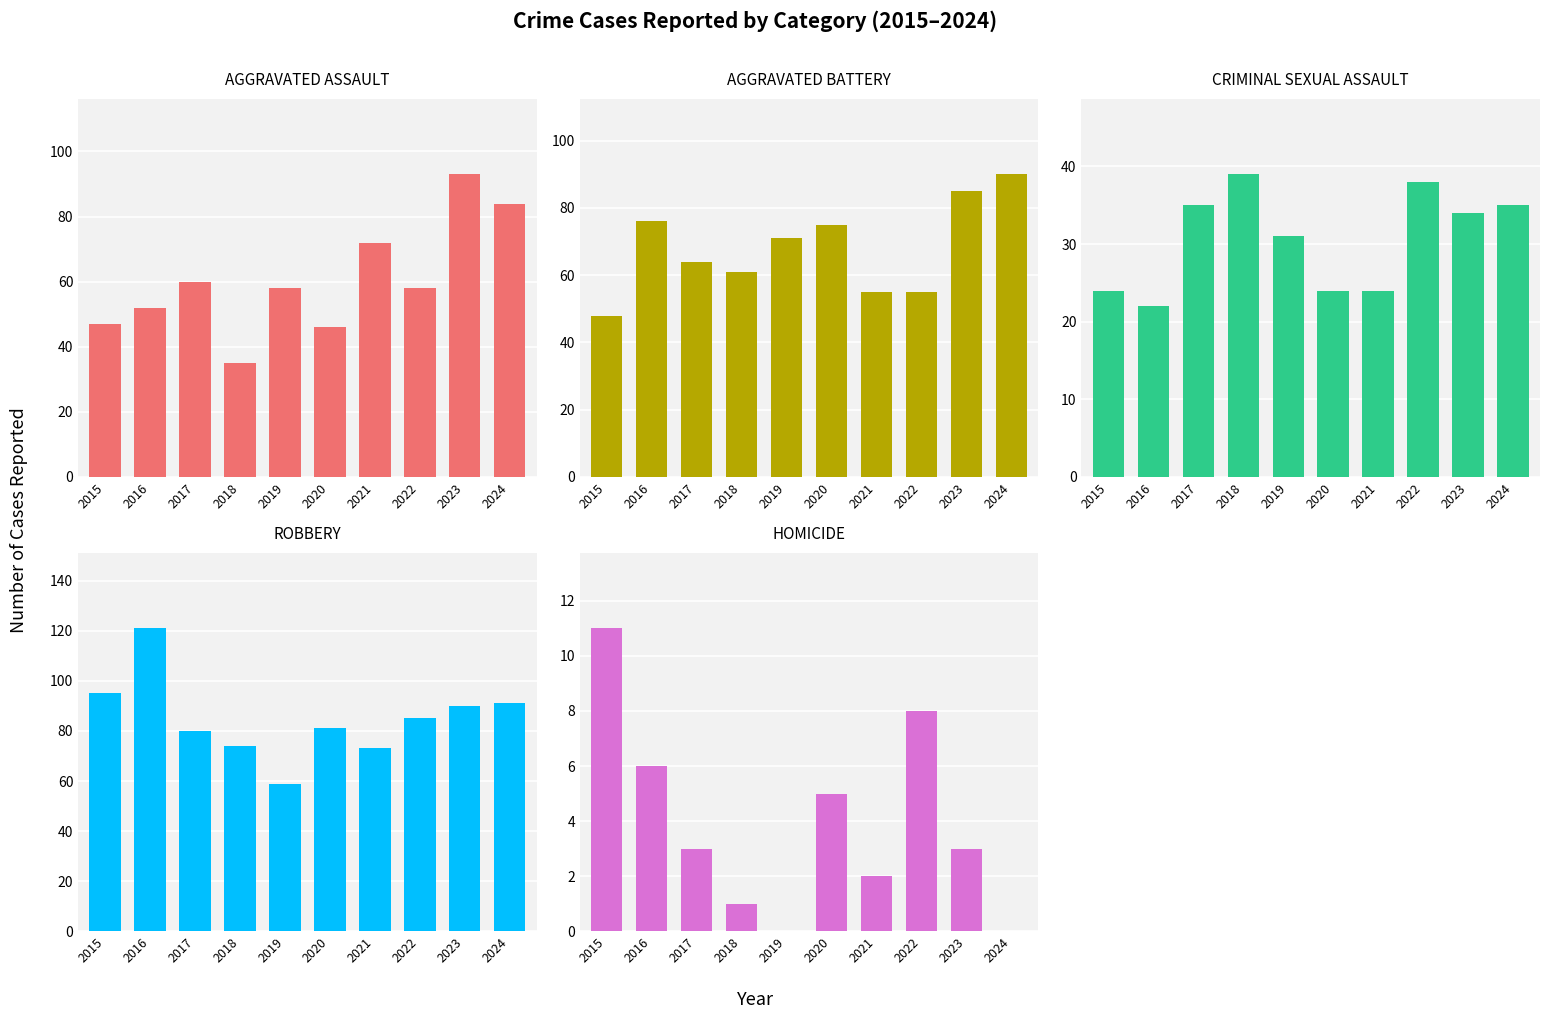

What are all the series names shown in the legend?

Aggravated Assault, Aggravated Battery, Criminal Sexual Assault, Robbery, Homicide